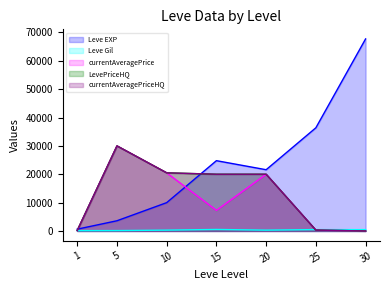

What is the spread (max minus min) of values at 20?

21310.0